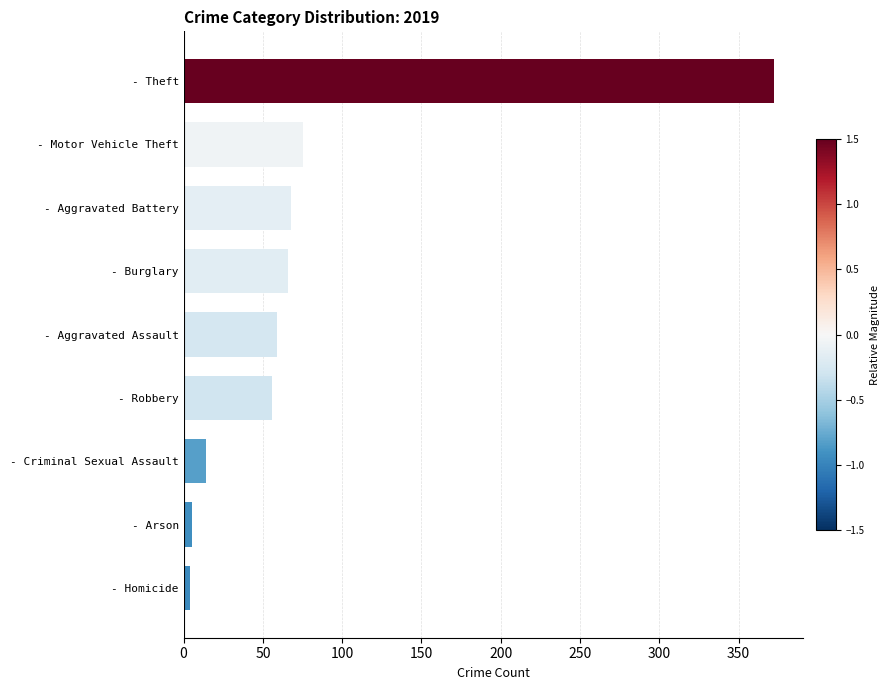

The value at - Robbery is 56. True or false?

True